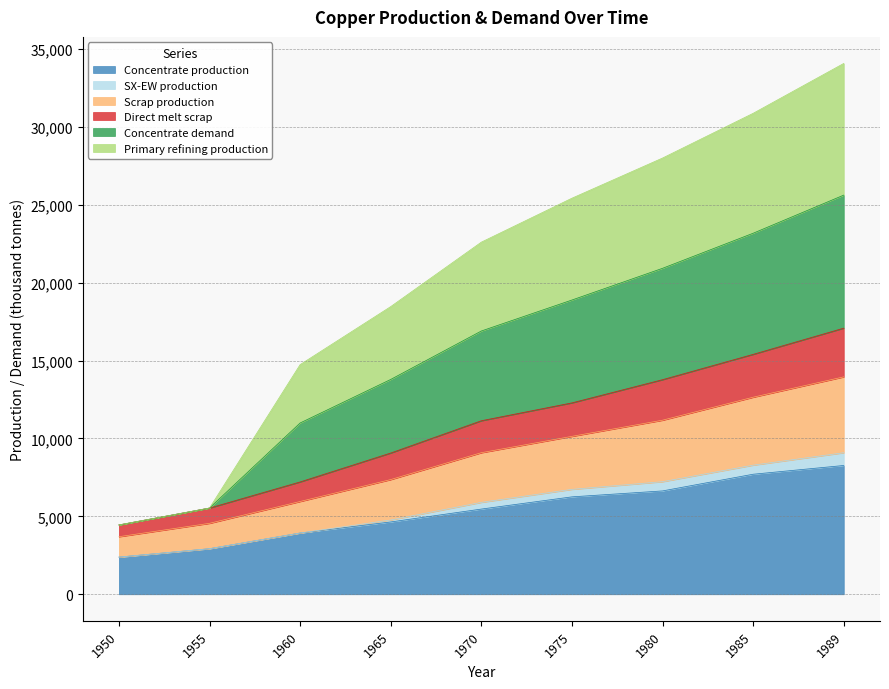

What is the highest value of the Concentrate production series?

8268.6